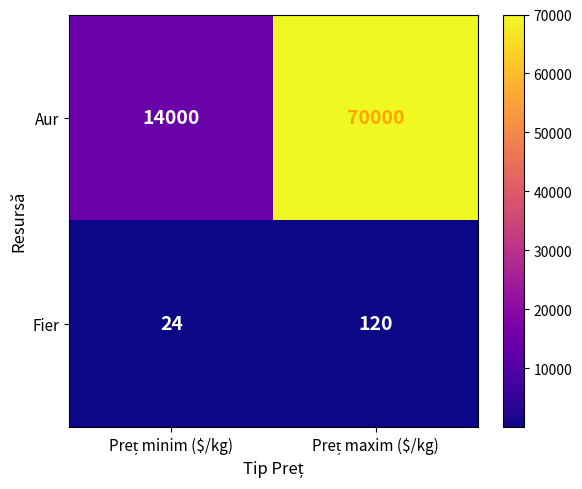

At how many categories does at least one series exceed 3931?

2